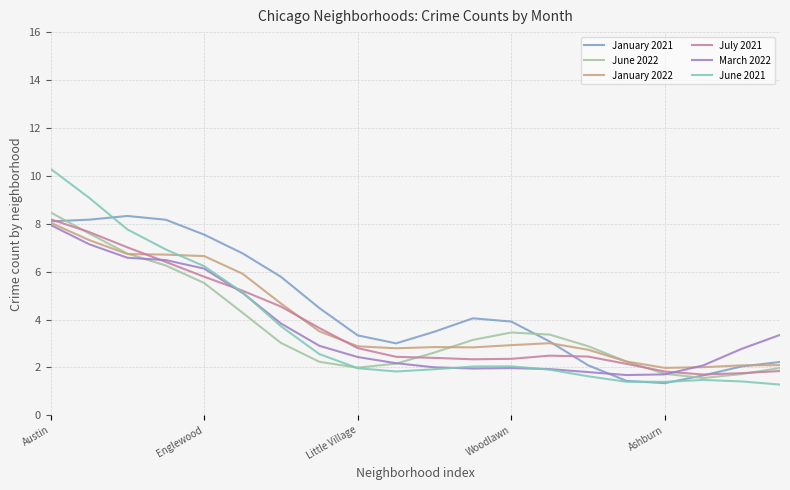

What is the maximum value for January 2022?

8.0